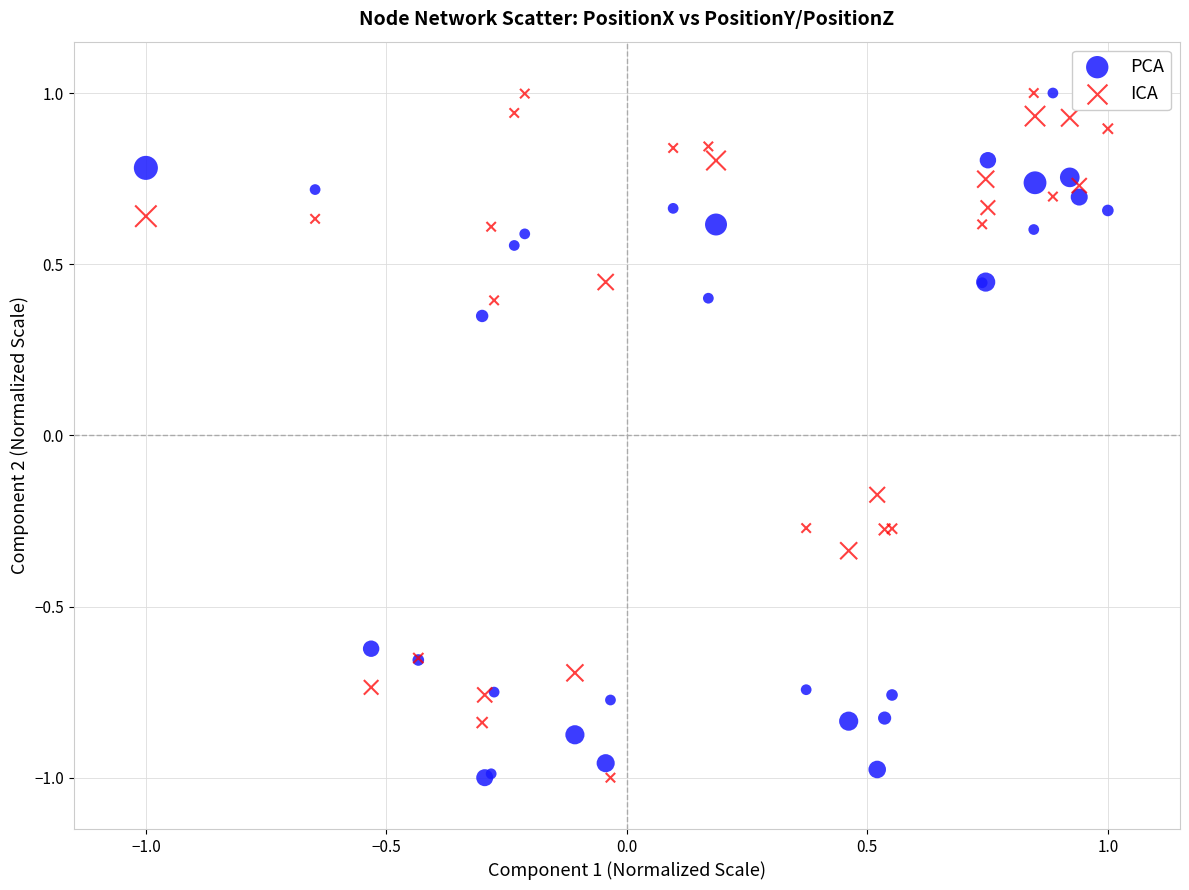

What is the X range (max minus min) for the scatter plot?

2.0